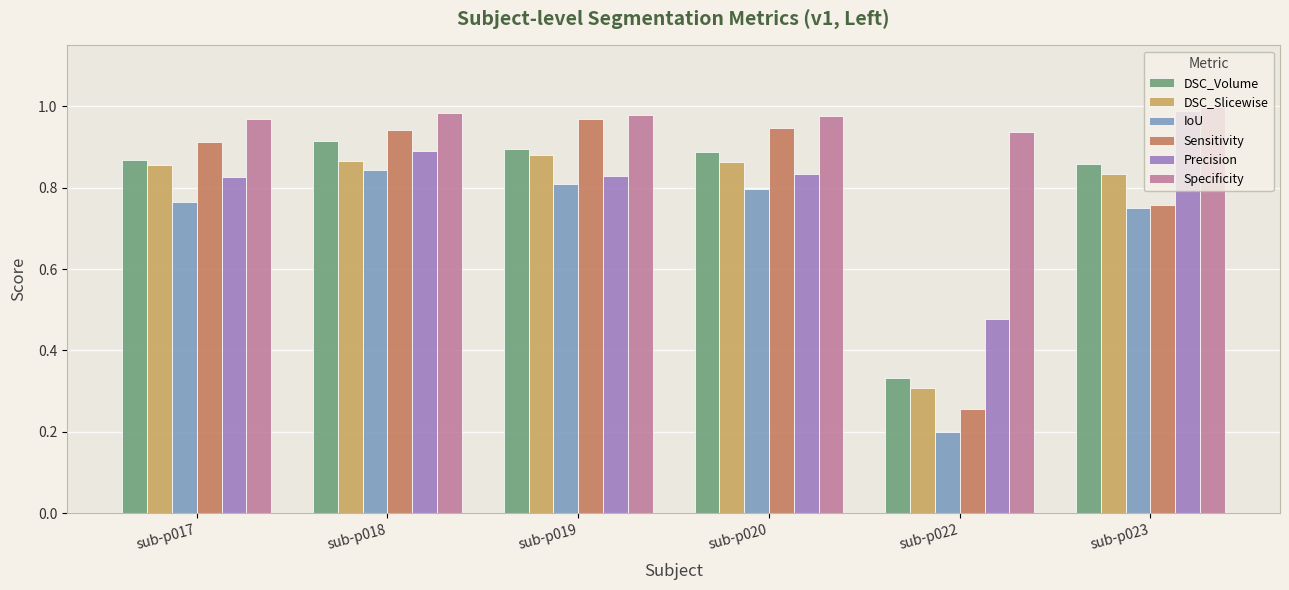

Which category has the highest value in the Specificity series?

sub-p023